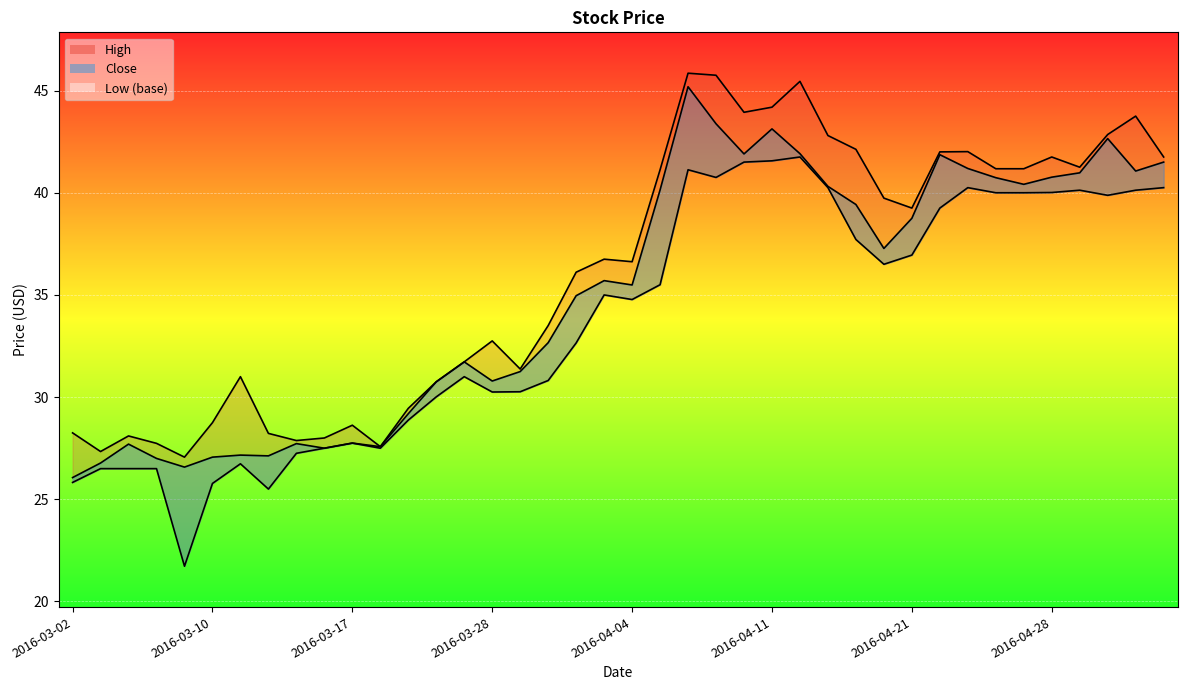

What is the greatest value displayed?

45.9